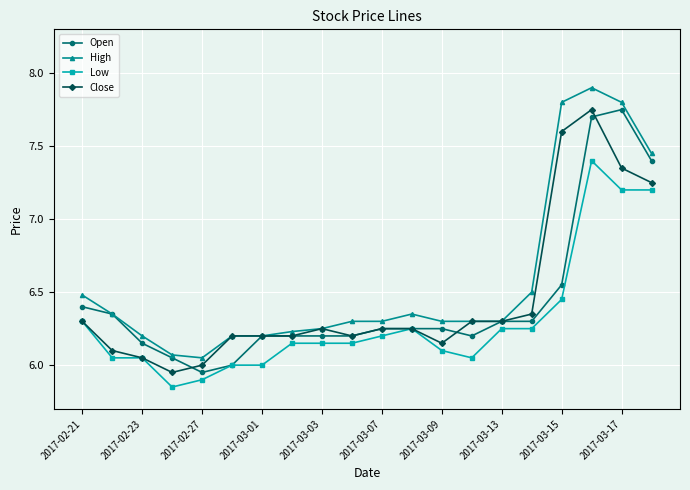

Which series has the largest total across all categories?

High